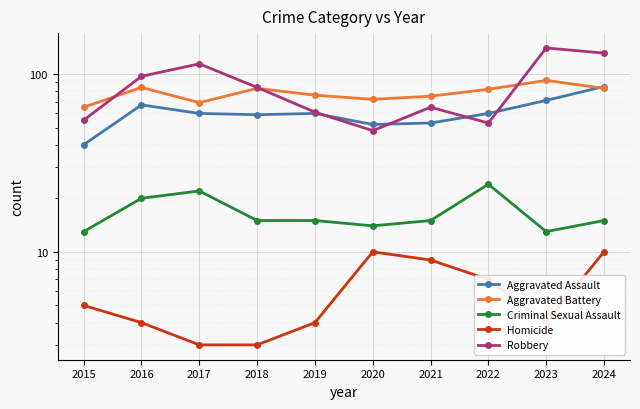

Is the value of Robbery at 2020 greater than the value of Homicide at 2023?

Yes